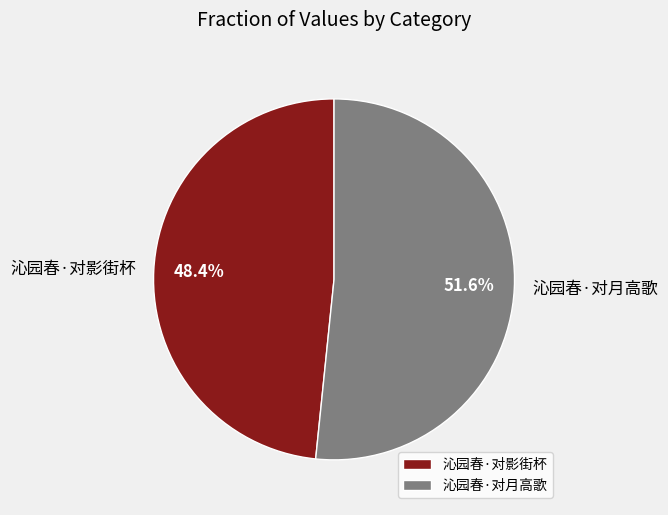

What is the largest slice in the pie chart?

沁园春·对月高歌